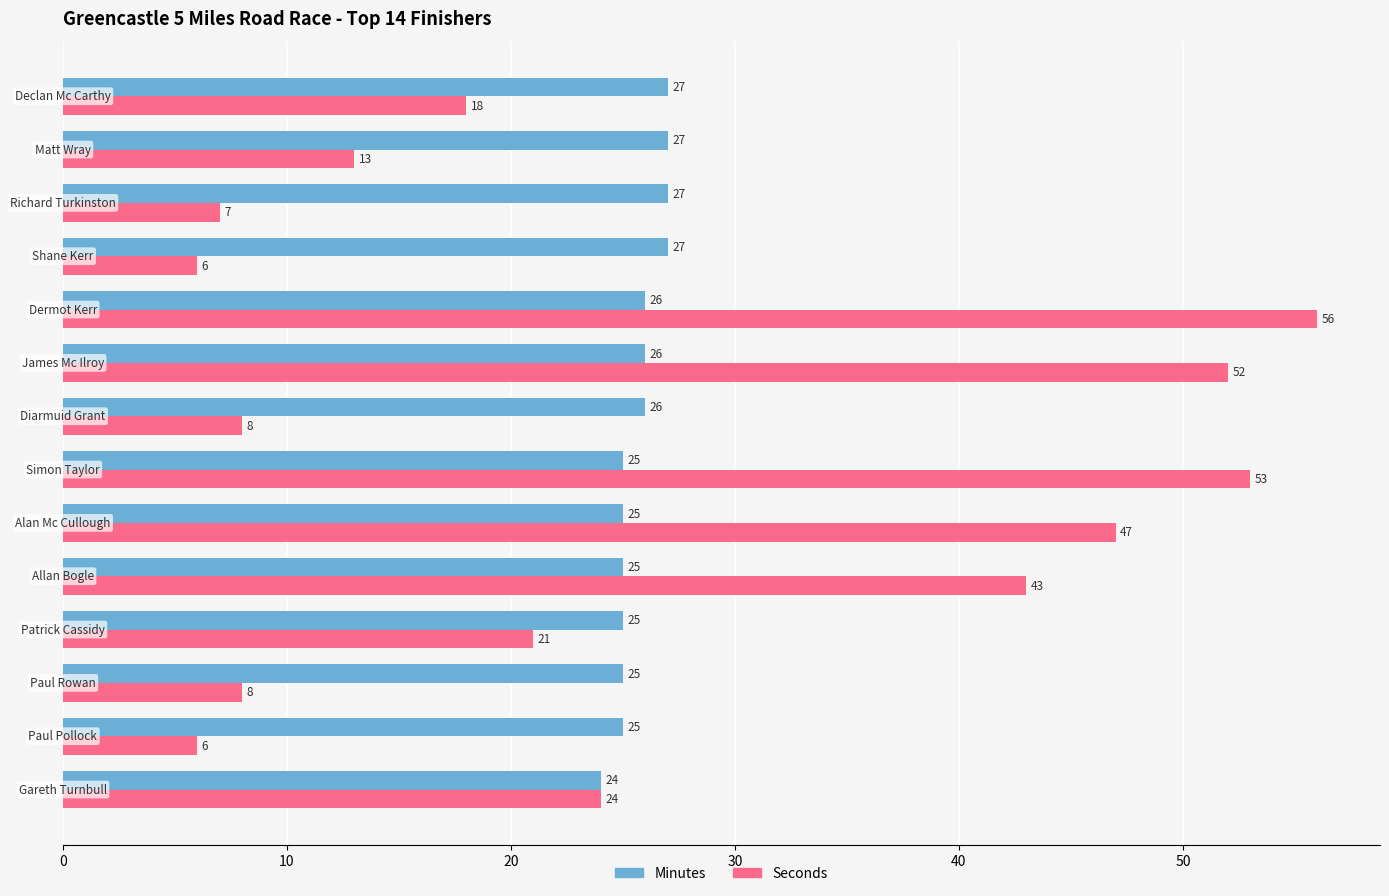

Which series has the largest range (max minus min)?

Seconds